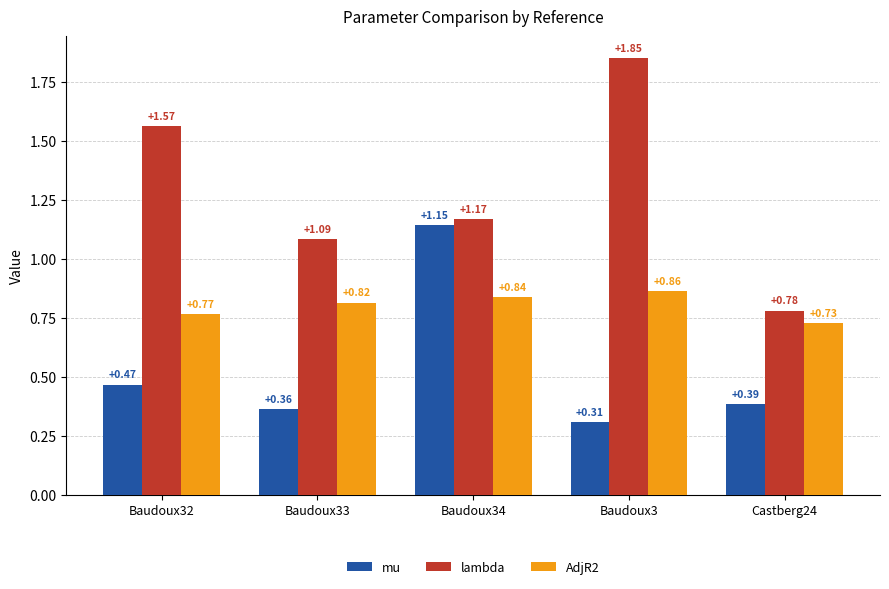

What is the sum of all AdjR2 values?

4.0